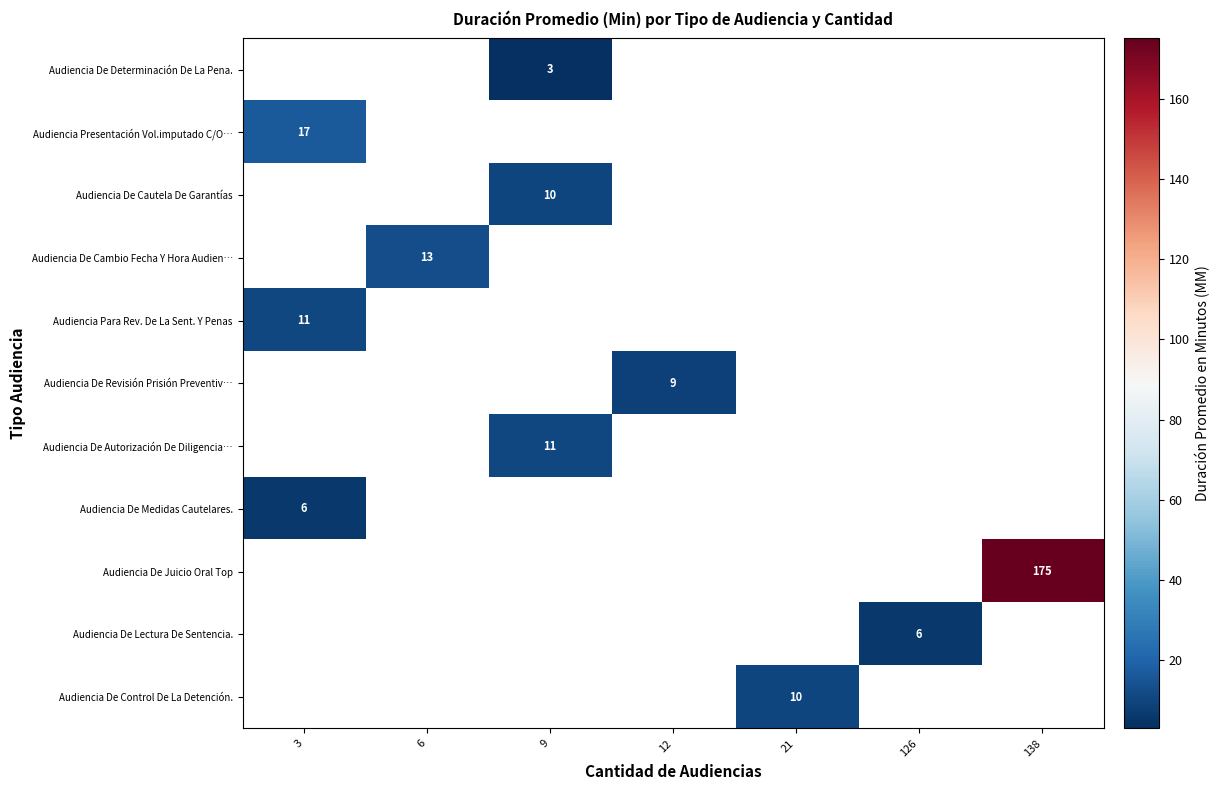

The Audiencia De Cambio Fecha Y Hora Audien… series shows 20 at 6. True or false?

False